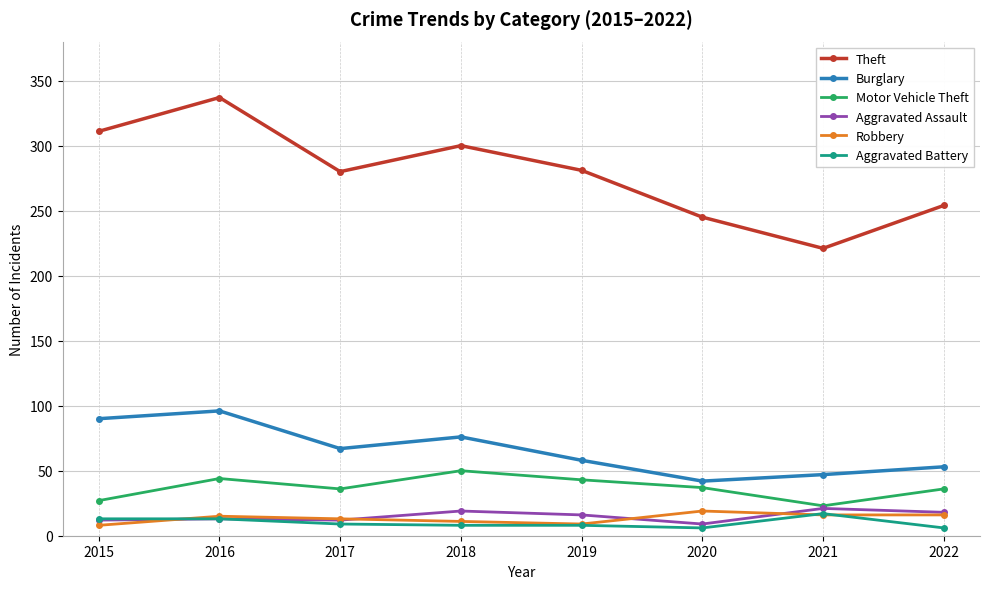

At which category is the sum across all series the highest?

2016